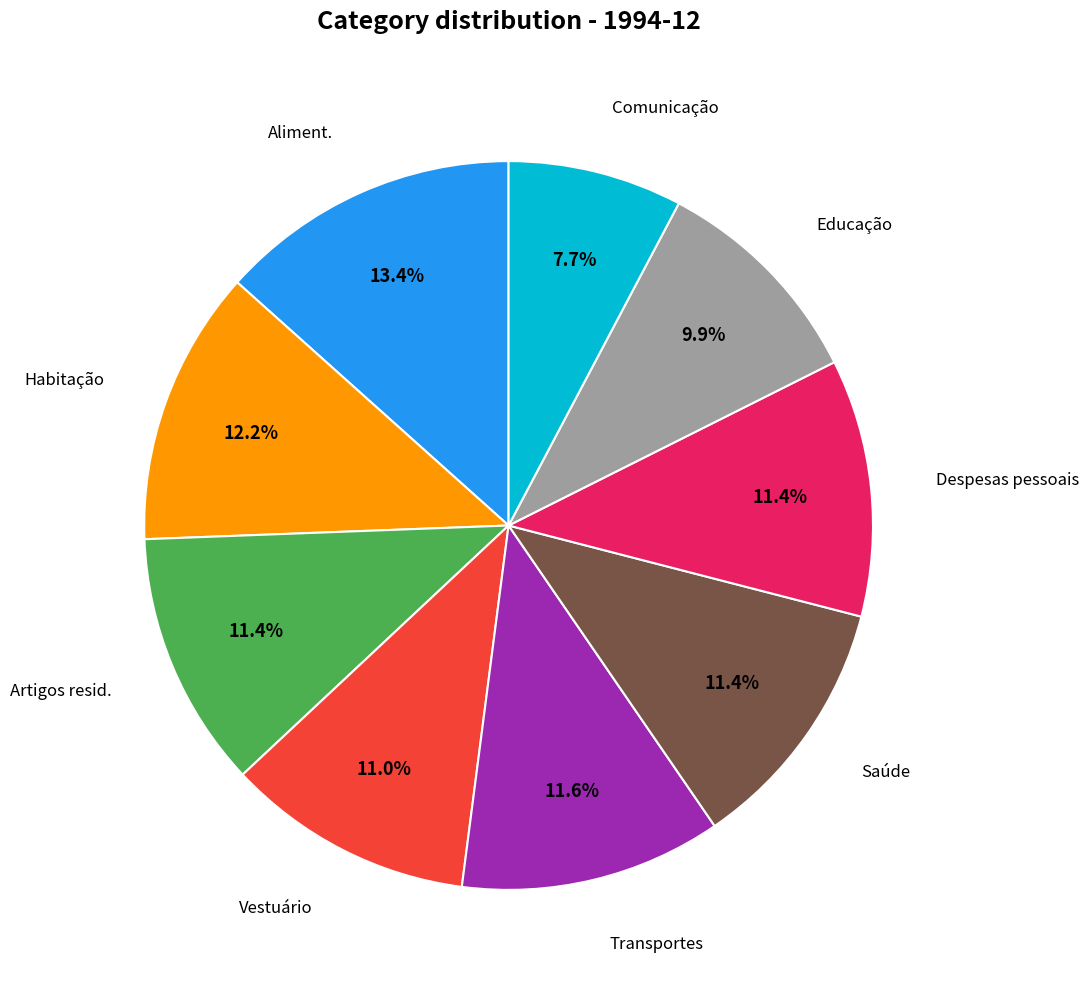

Is there any slice that represents more than half of the pie?

No